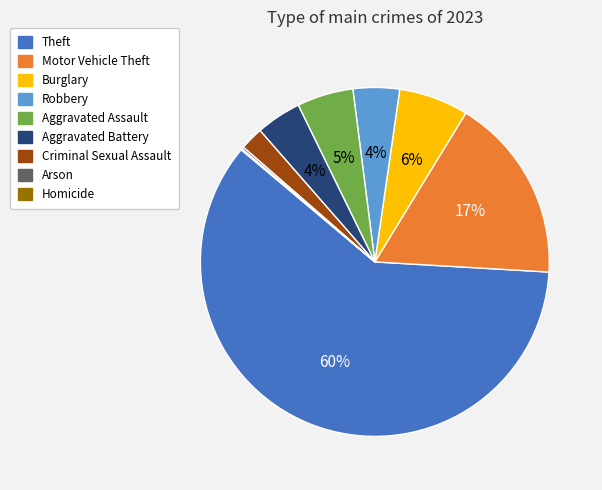

Which has a higher value, Robbery or Criminal Sexual Assault?

Robbery